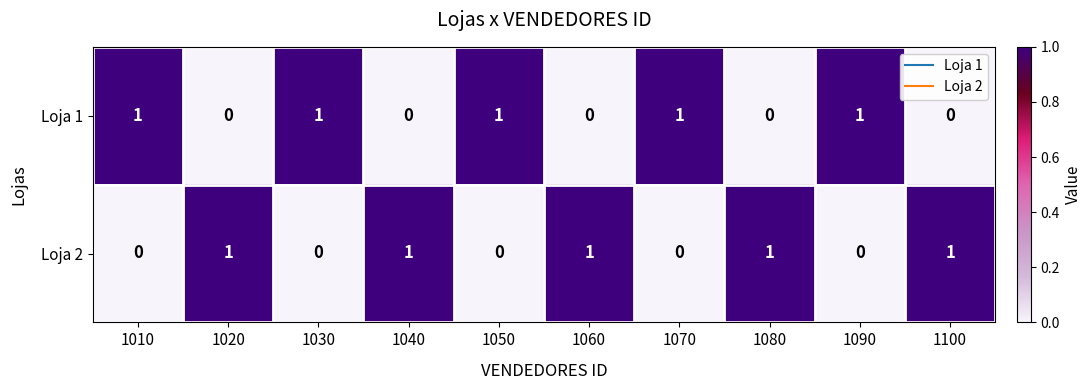

Rank the series at 1010 from lowest to highest value.

Loja 2, Loja 1